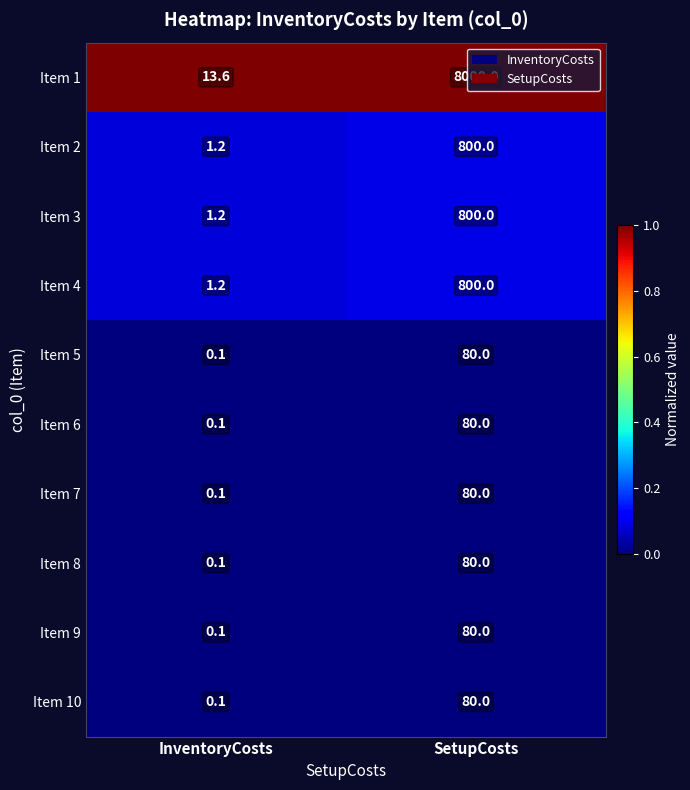

Read the Item 9 value at SetupCosts.

80.0